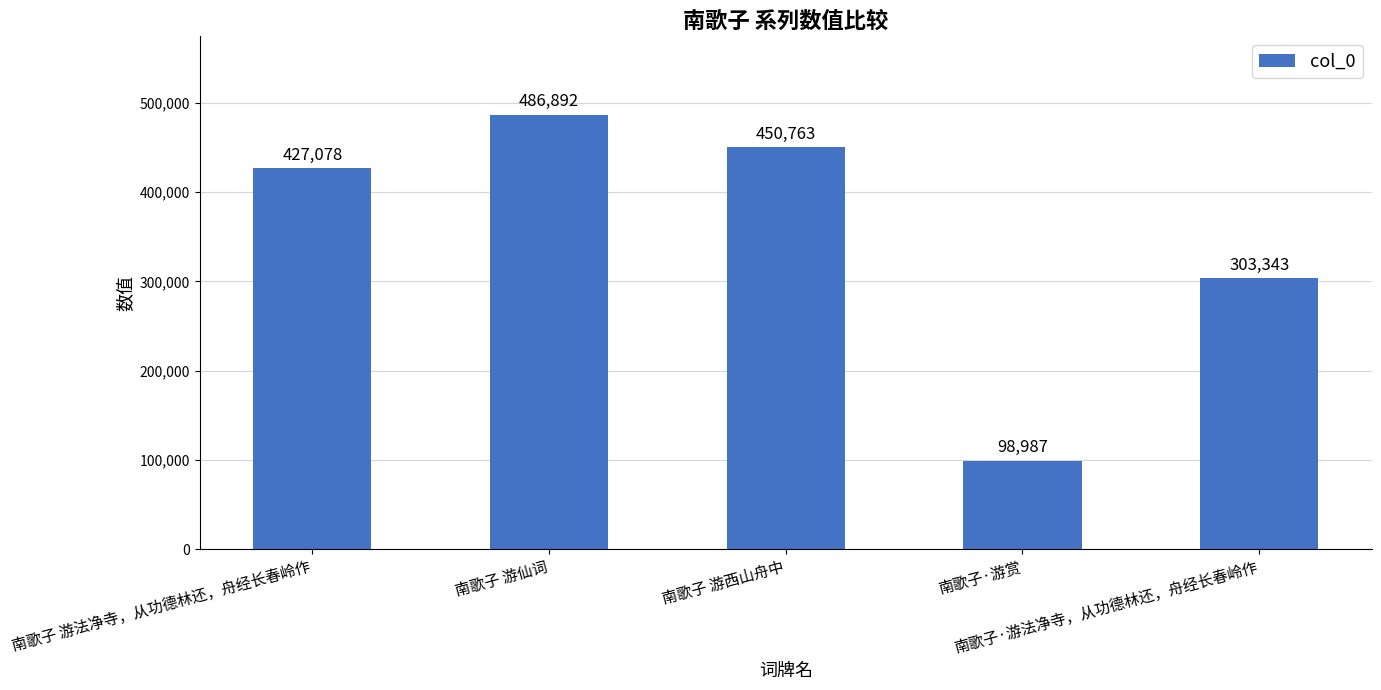

Between 南歌子·游赏 and 南歌子 游法净寺，从功德林还，舟经长春岭作, which is larger?

南歌子 游法净寺，从功德林还，舟经长春岭作